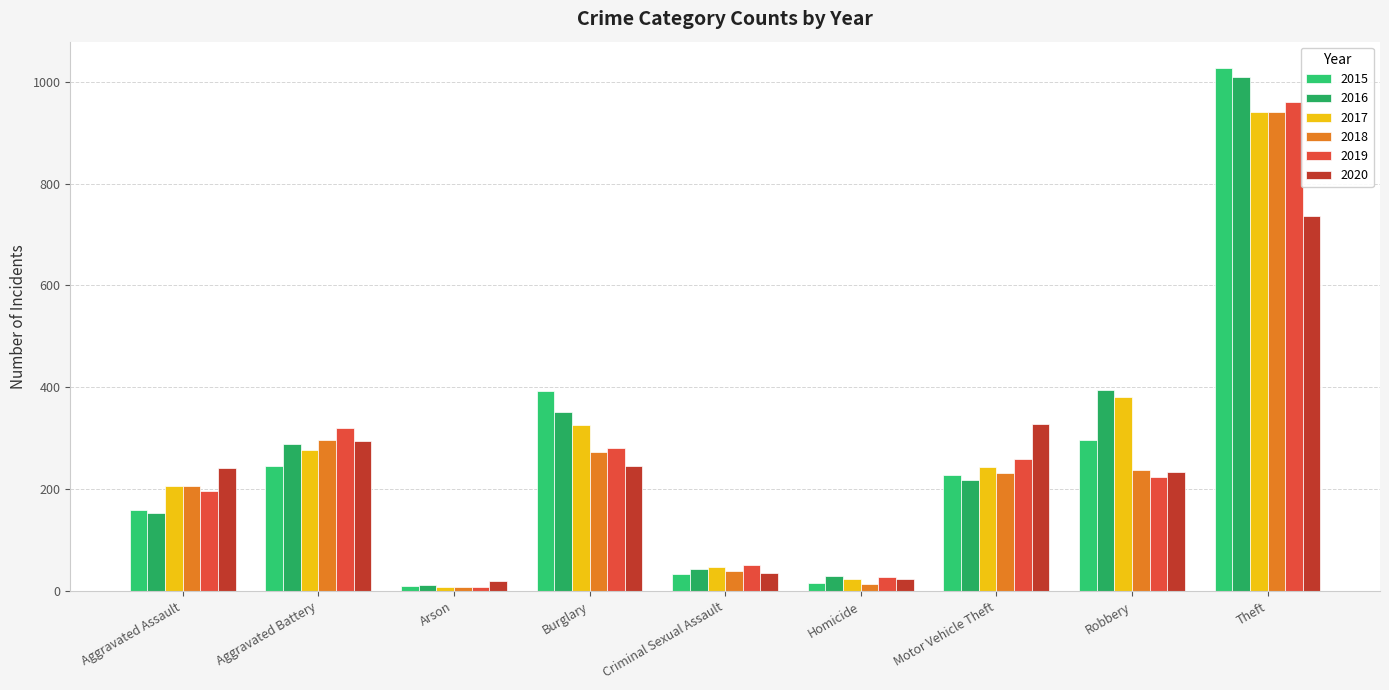

How many bars are there in total?

54